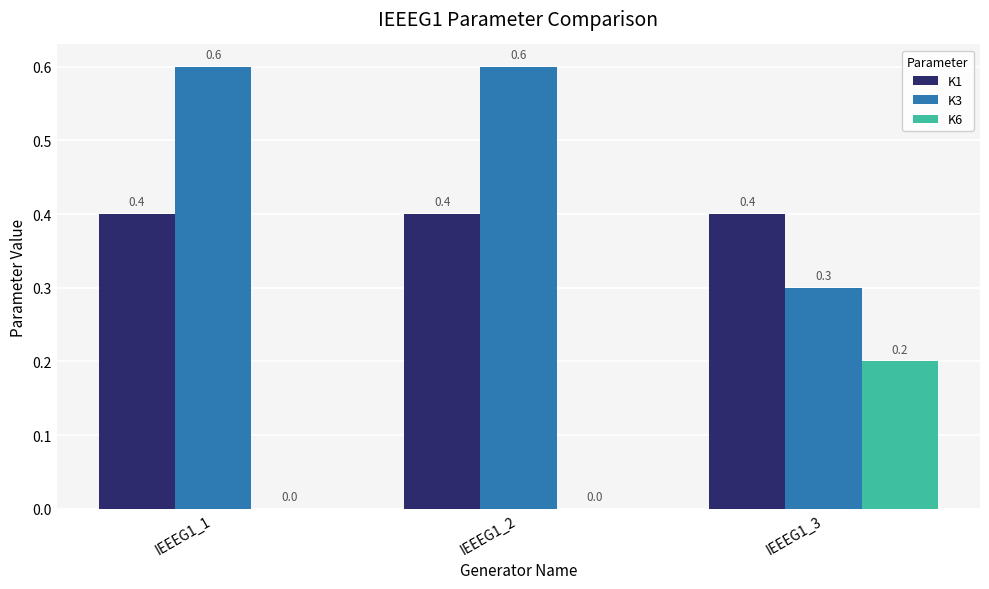

Reading left to right, what are all the values shown in this chart?

K1: 0.4	0.4	0.4
K3: 0.6	0.6	0.3
K6: 0.0	0.0	0.2